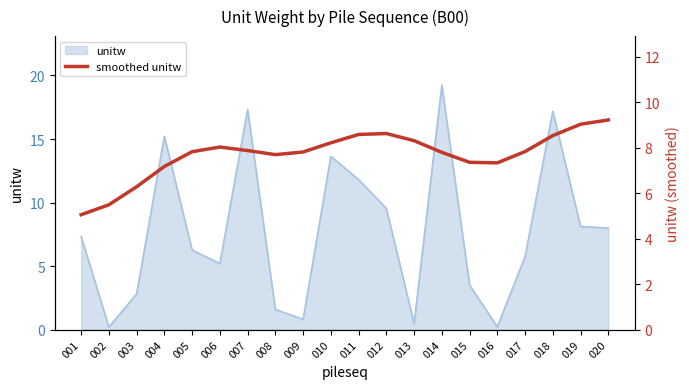

At which category does the data reach its first local peak?

006